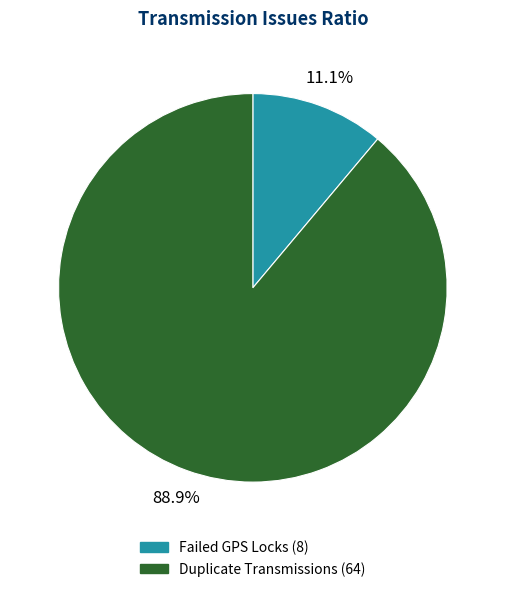

Which slice is the largest?

Duplicate Transmissions